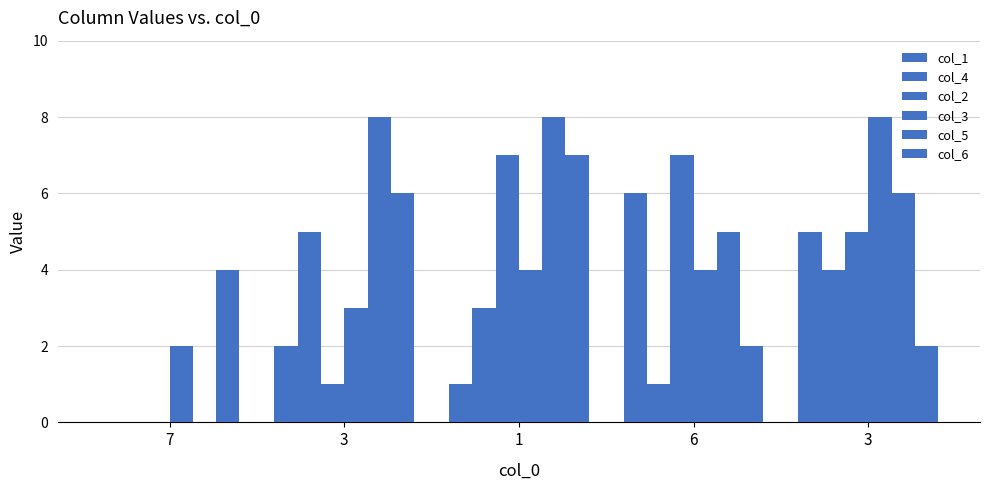

How many values in col_5 are above zero?

4